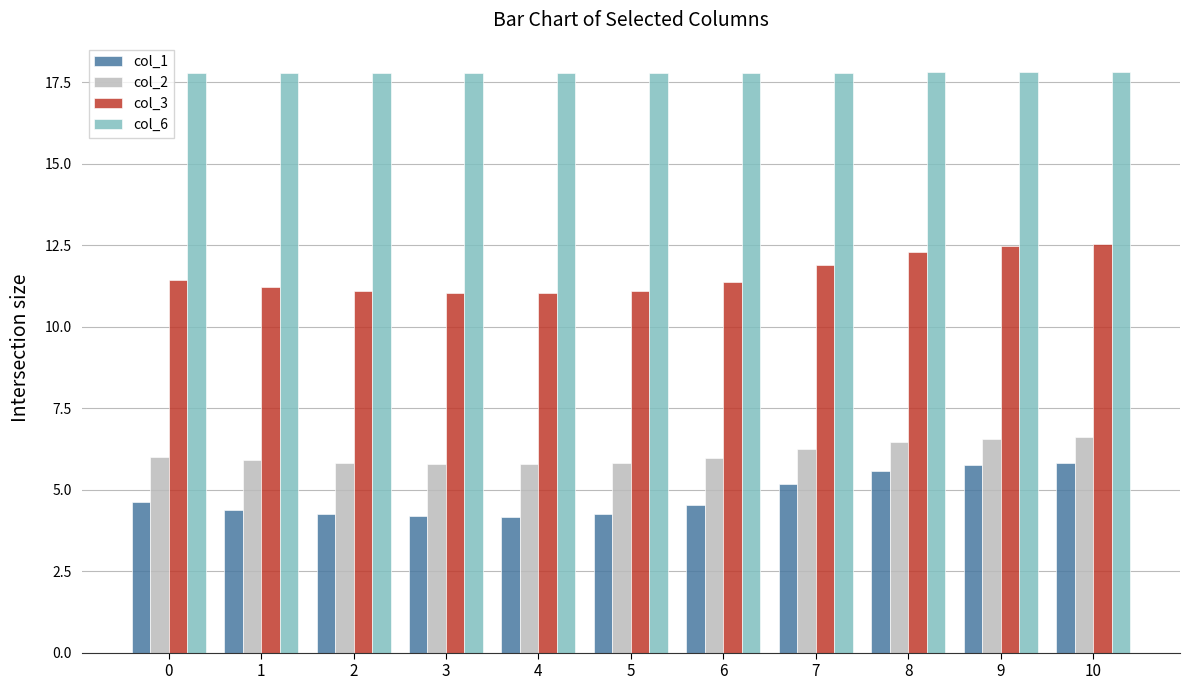

What is the value of the col_6 bar at the 4th from the left?

17.8